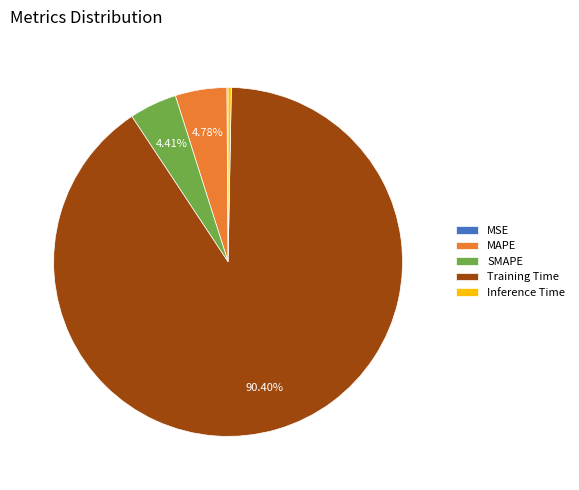

True or false: Training Time accounts for 90% of the total.

True